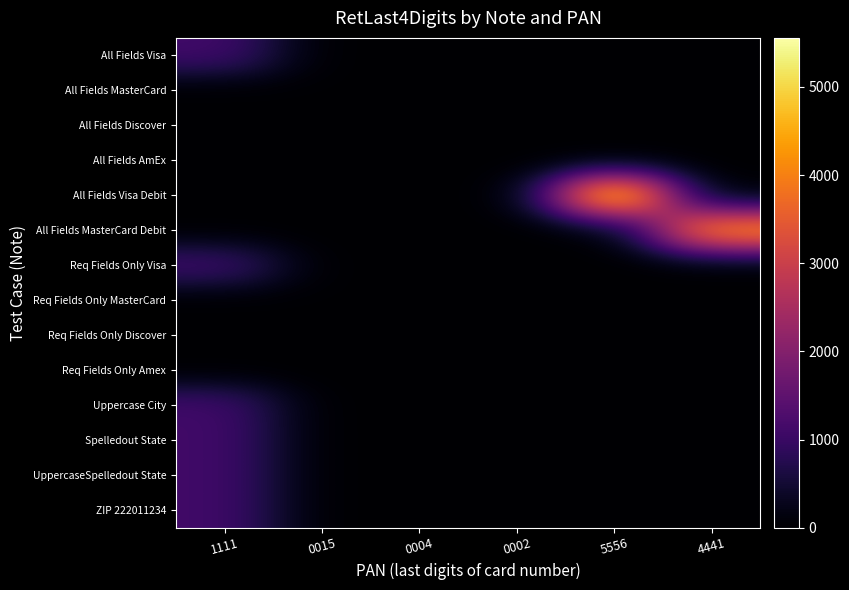

How many distinct data groups are displayed?

14